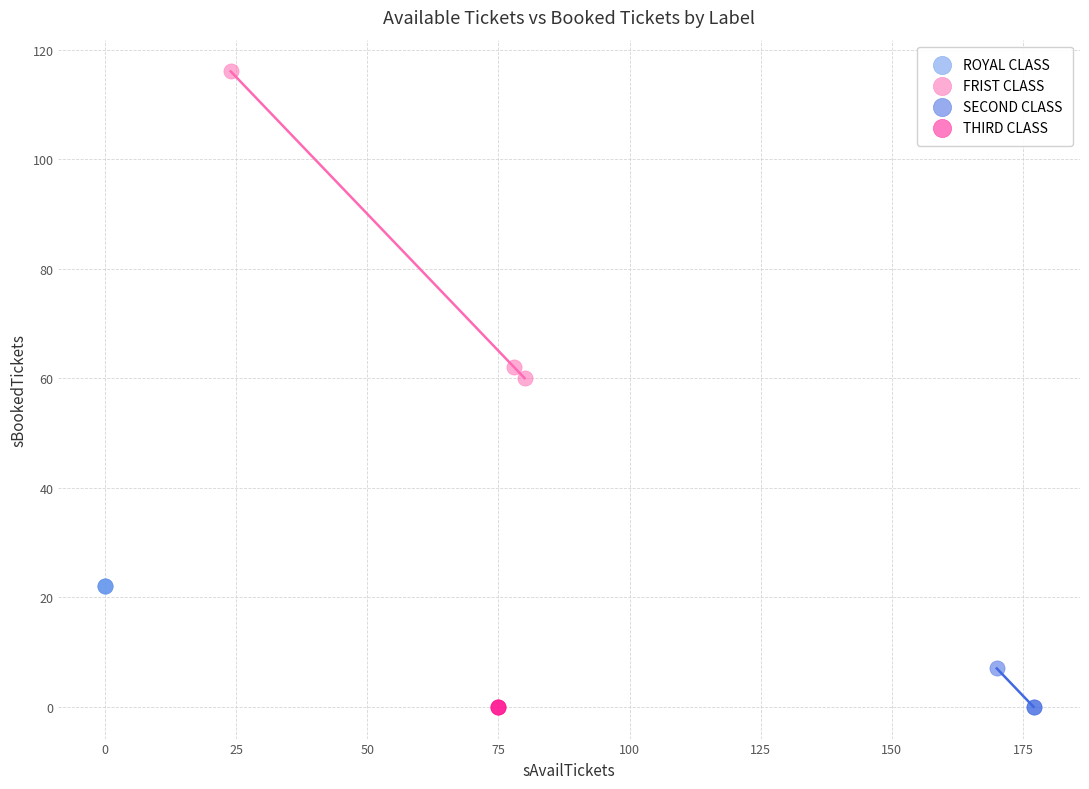

Which series reaches the maximum Y coordinate?

FRIST CLASS